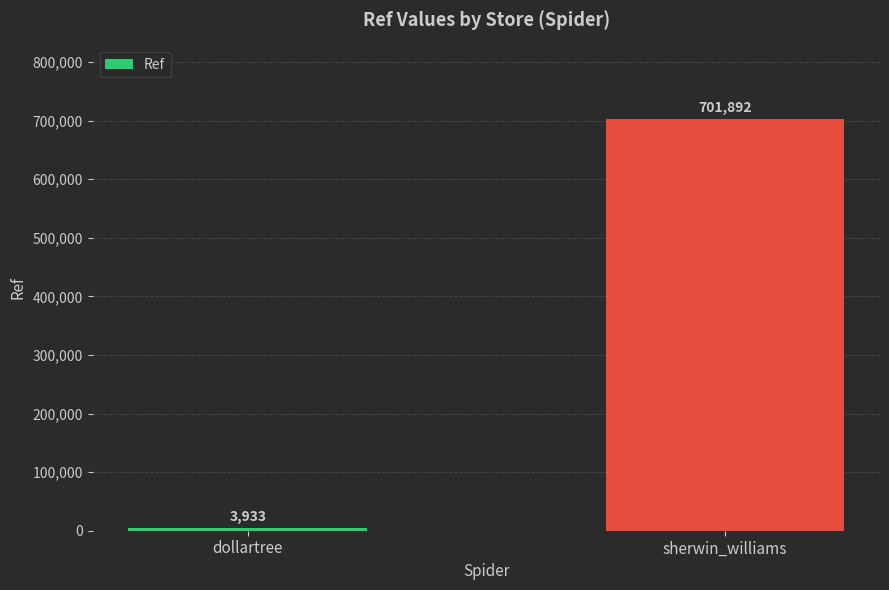

What is the change in value from dollartree to sherwin_williams?

+697959